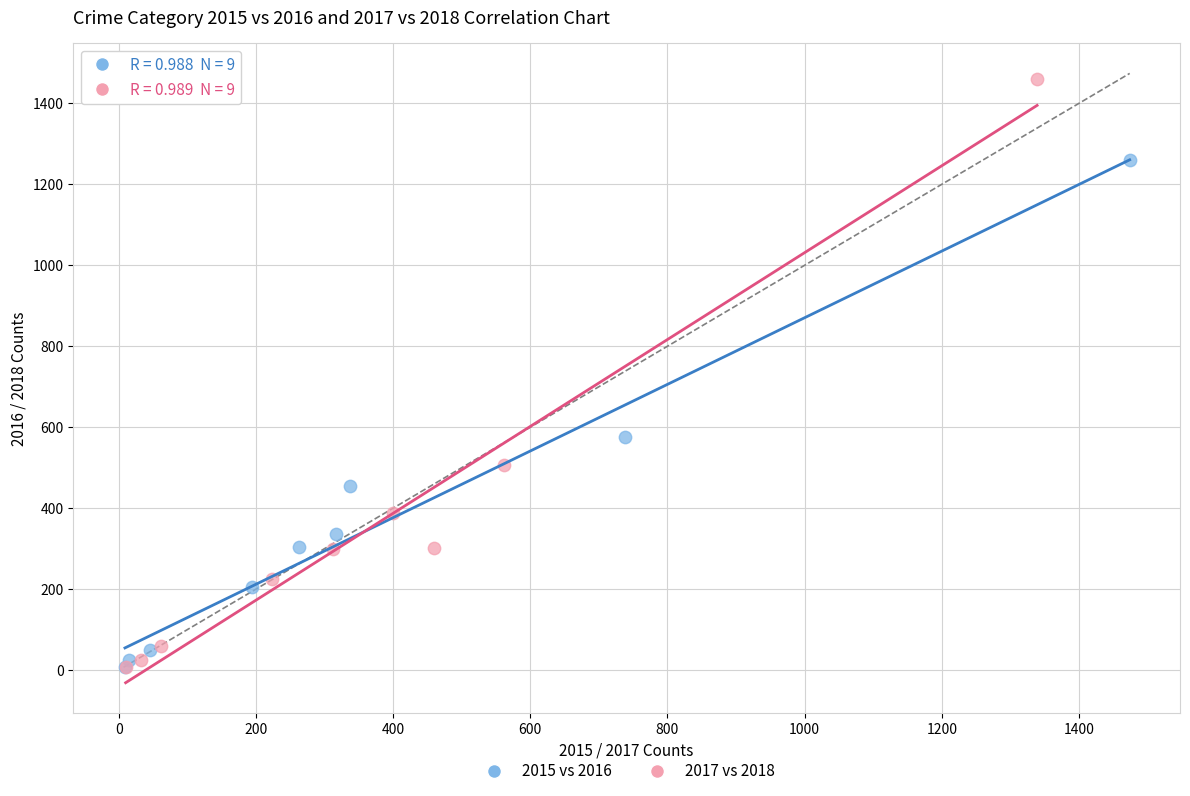

Which series contains the highest Y value?

2017 vs 2018